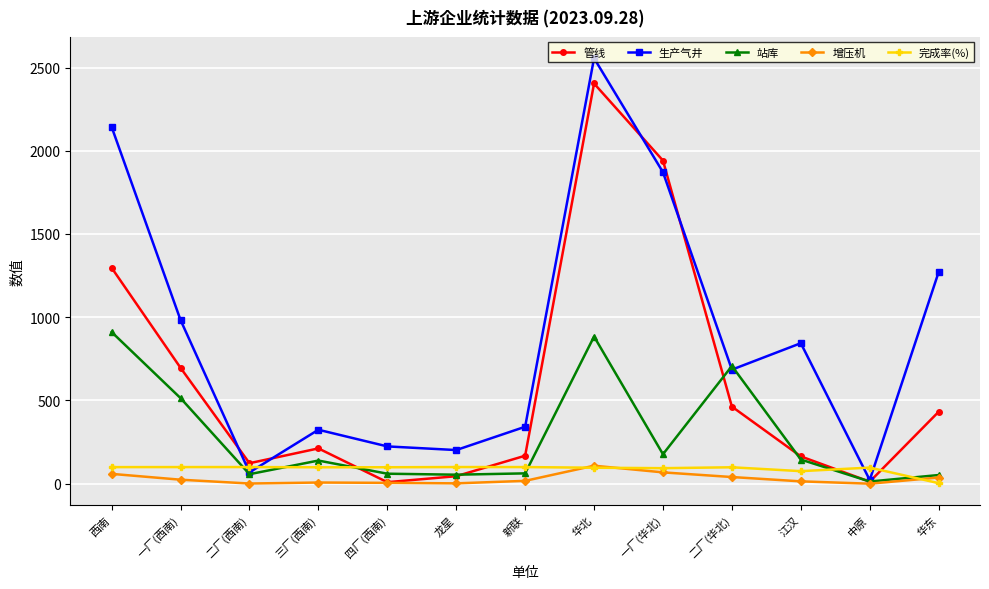

What is the total value across all series at 华北?

6047.9